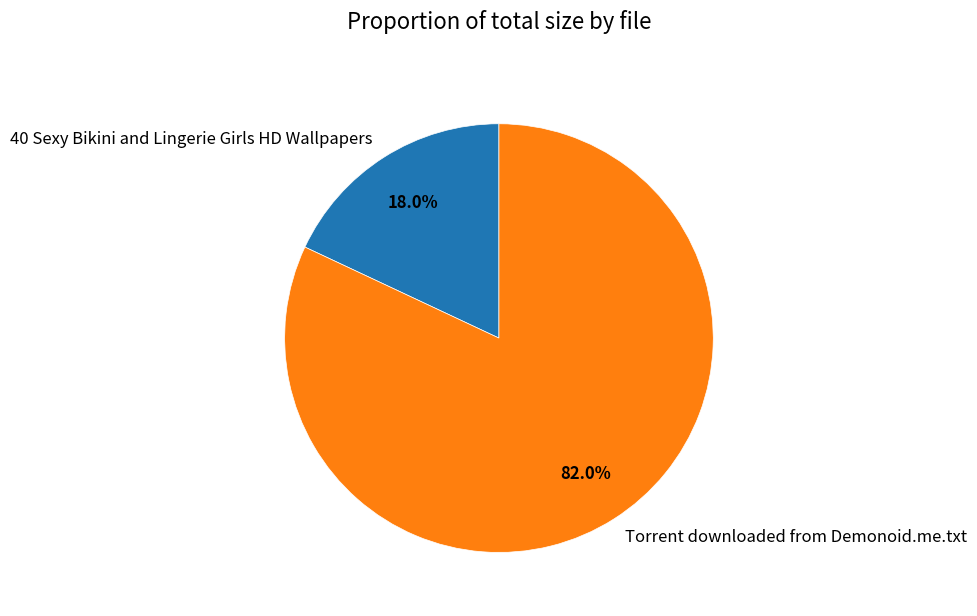

Is there any slice that represents more than half of the pie?

Yes